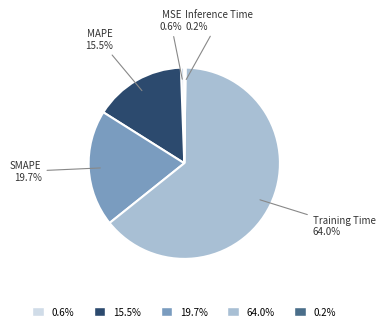

How much of the chart is everything except SMAPE?

80.3%